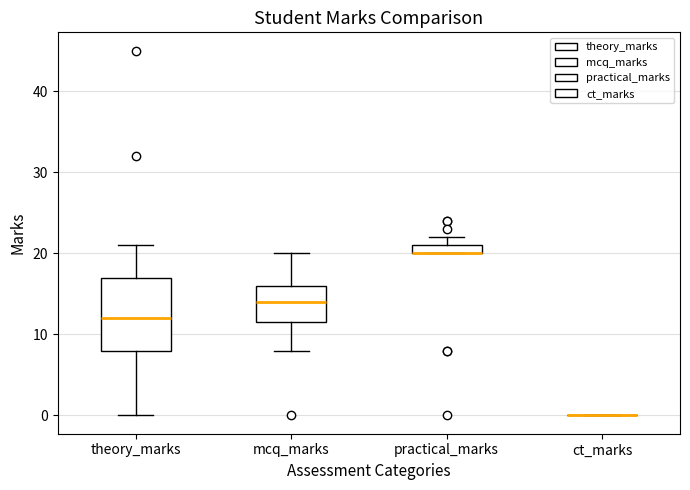

Where is the lower edge of the box for practical_marks on the y-axis? The values are not printed on the chart, so give them approximately, as read against the axis.

20